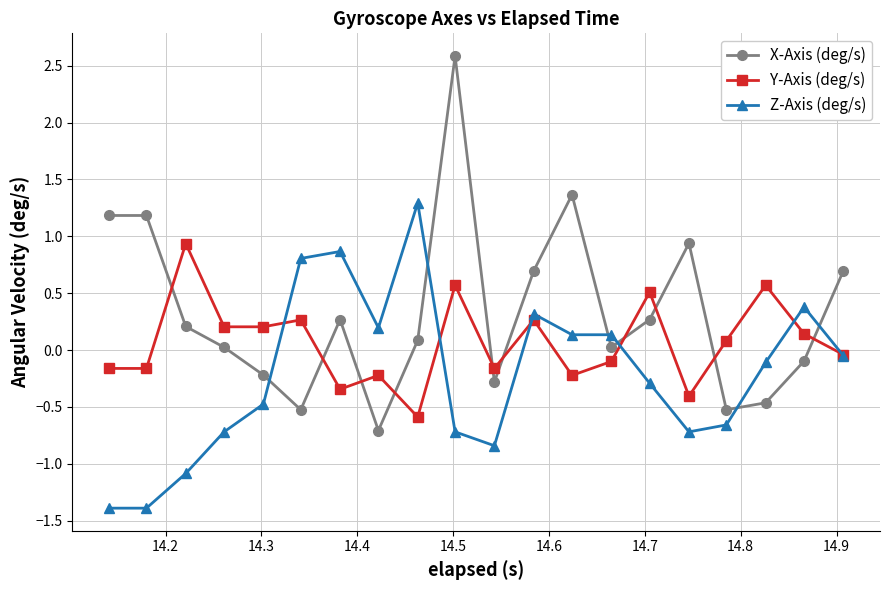

True or false: Z-Axis (deg/s) has more than 2 interior local peaks.

True